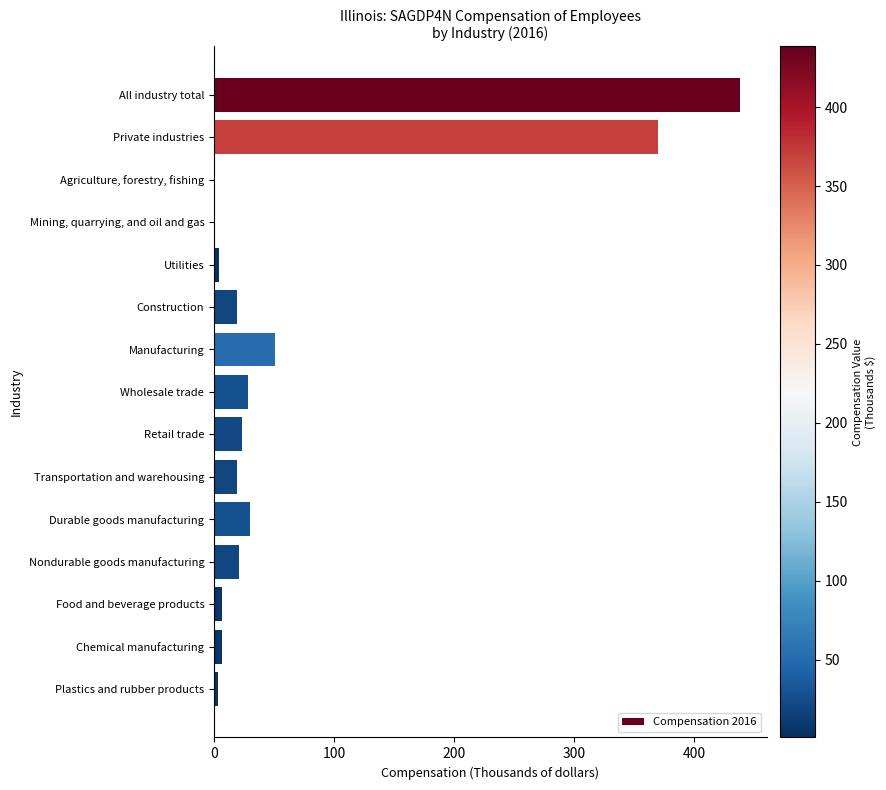

Is it true that the value at Retail trade is 23.0?

True